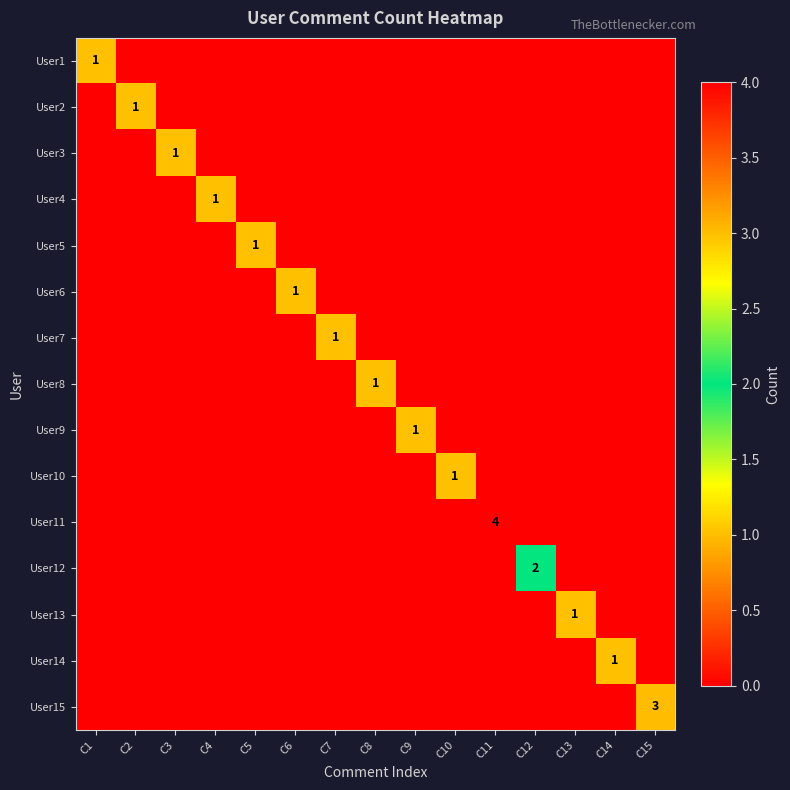

At how many categories does at least one series exceed 2?

2